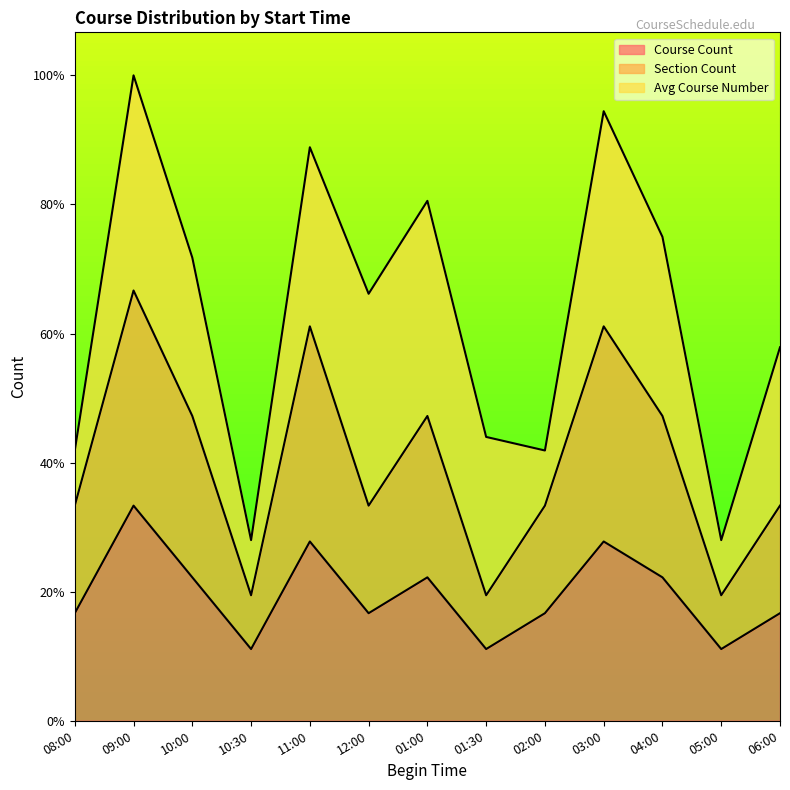

What is the value of the Section Count point at the 10th from the left?

1.8